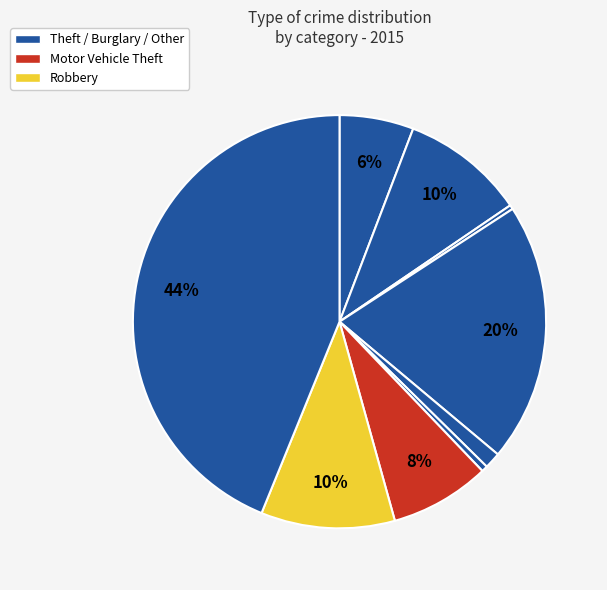

To the nearest percent, what is the average slice percentage?

11%